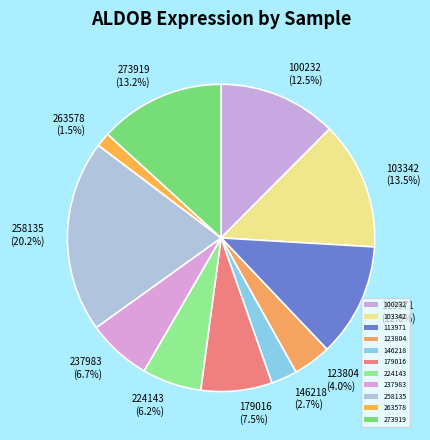

Between 123804 and 224143, which is larger?

224143